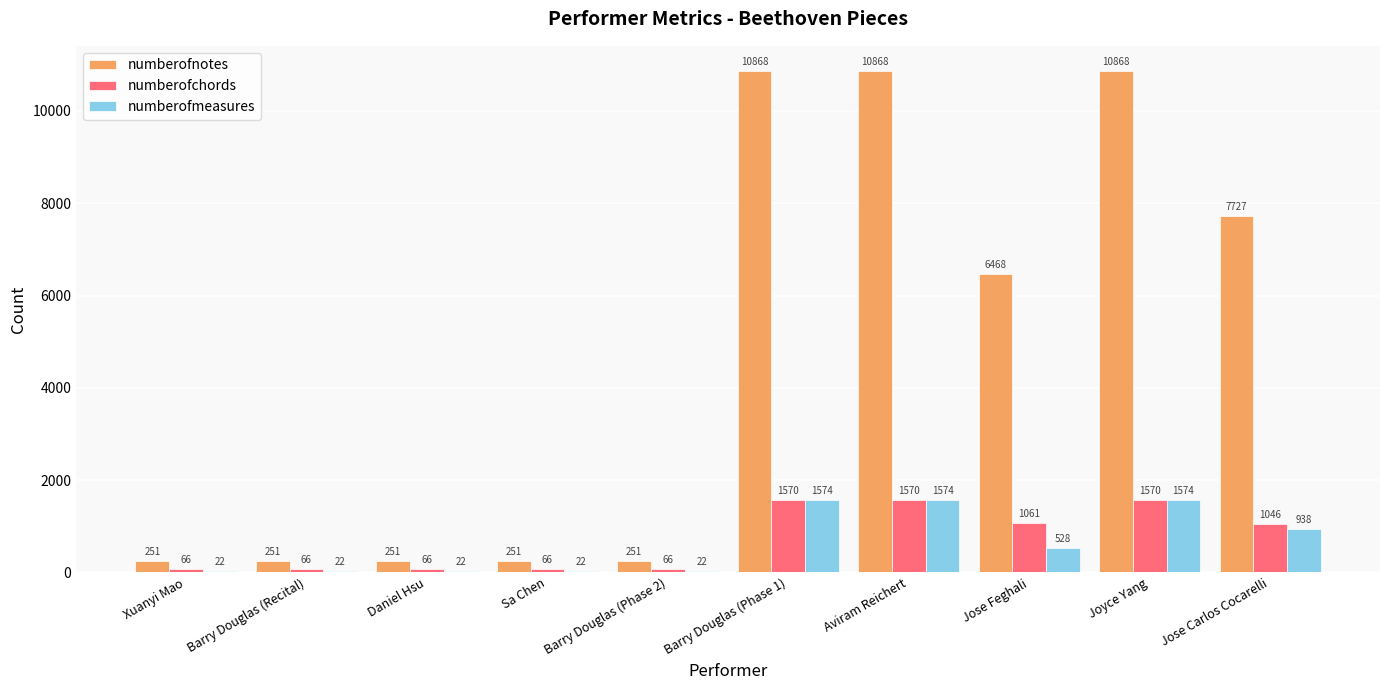

What is the sum of all numberofmeasures values?

6298